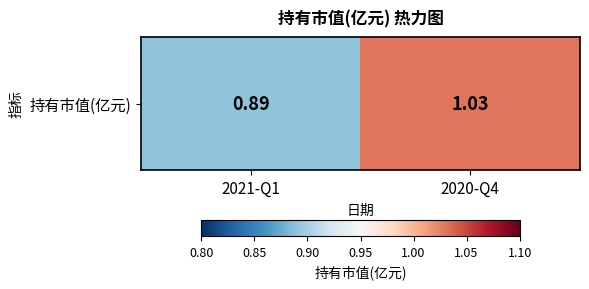

Reading left to right, what are all the values shown in this chart?

0.9	1.0